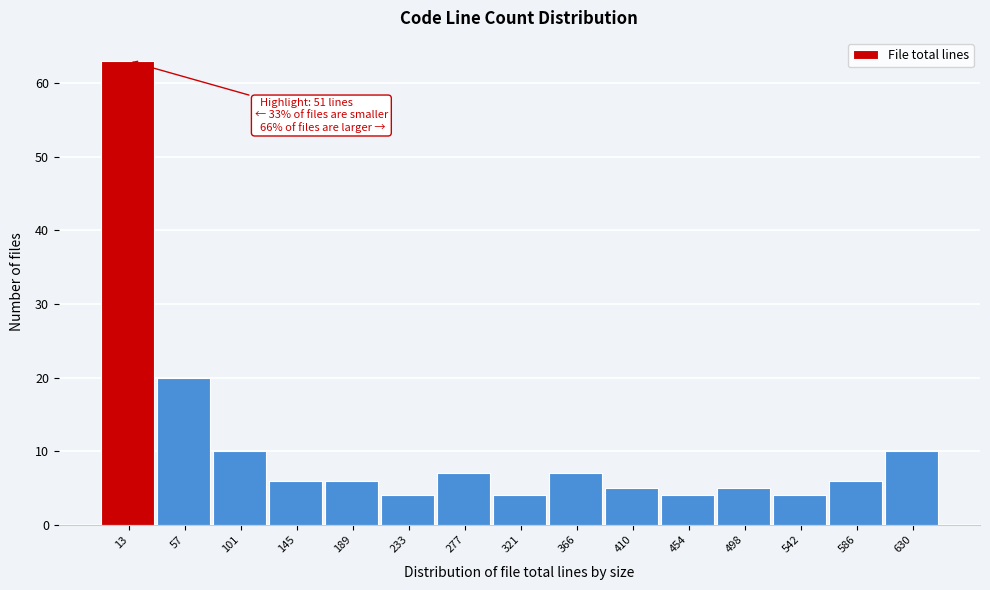

Reading left to right, list all the values displayed in this chart.

13=63	57=20	101=10	145=6	189=6	233=4	277=7	321=4	366=7	410=5	454=4	498=5	542=4	586=6	630=10